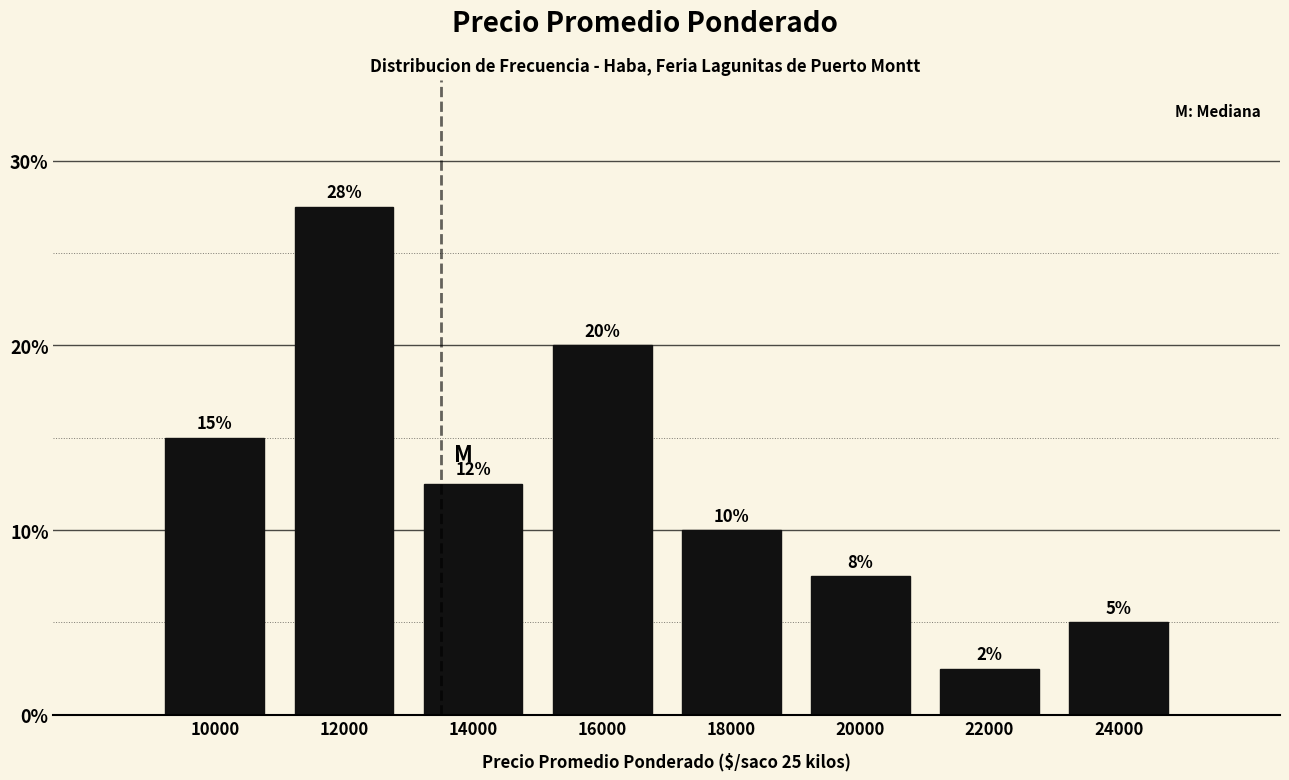

Which has a higher value, 20000 or 14000?

14000